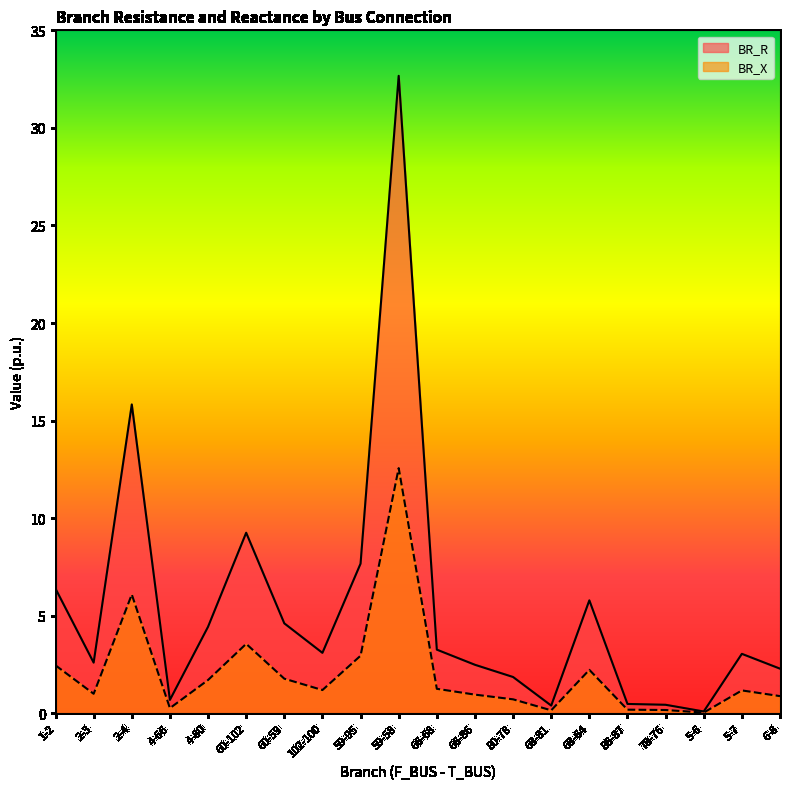

Reading right to left, list all the values displayed in this chart.

BR_R: 2.3	3.0	0.1	0.4	0.5	5.8	0.4	1.9	2.5	3.3	32.7	7.7	3.1	4.6	9.3	4.4	0.7	15.8	2.6	6.4
BR_X: 0.9	1.2	0.0	0.2	0.2	2.2	0.2	0.7	1.0	1.3	12.6	2.9	1.2	1.8	3.6	1.7	0.3	6.1	1.0	2.5